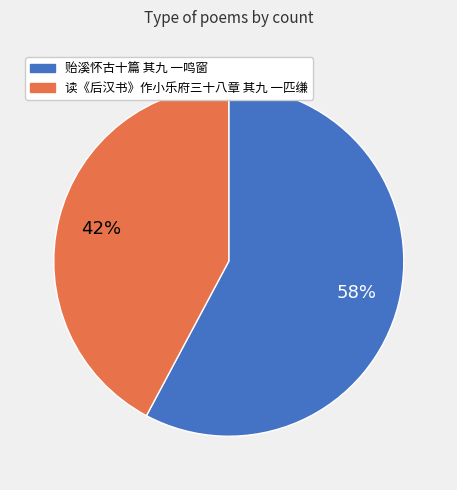

How many slices are in this pie chart?

2